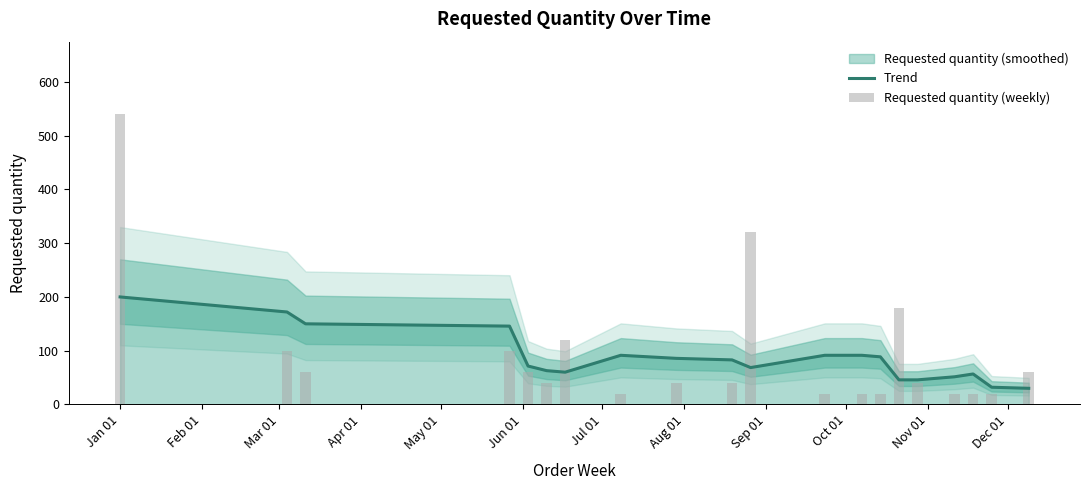

What is the maximum value for Requested quantity (weekly)?

540.0